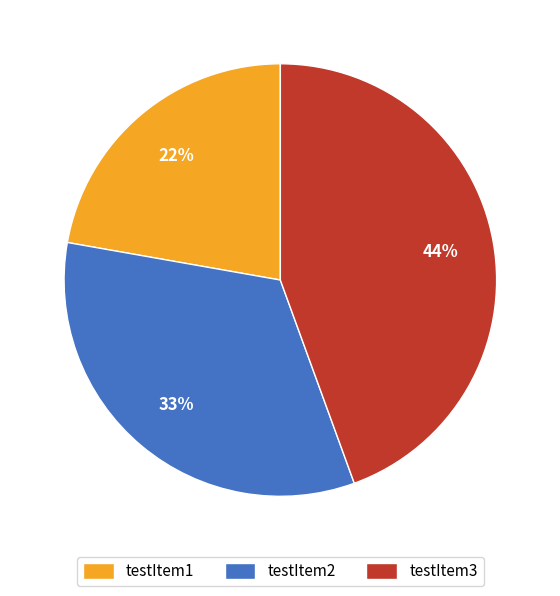

Rank the categories by value from highest to lowest.

testItem3, testItem2, testItem1